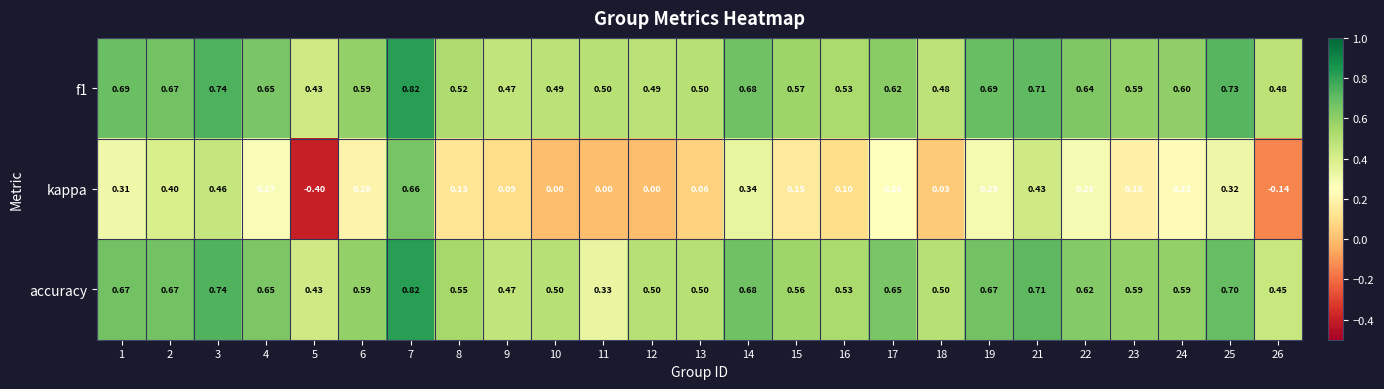

Is the value of accuracy at 16 greater than the value of f1 at 1?

No